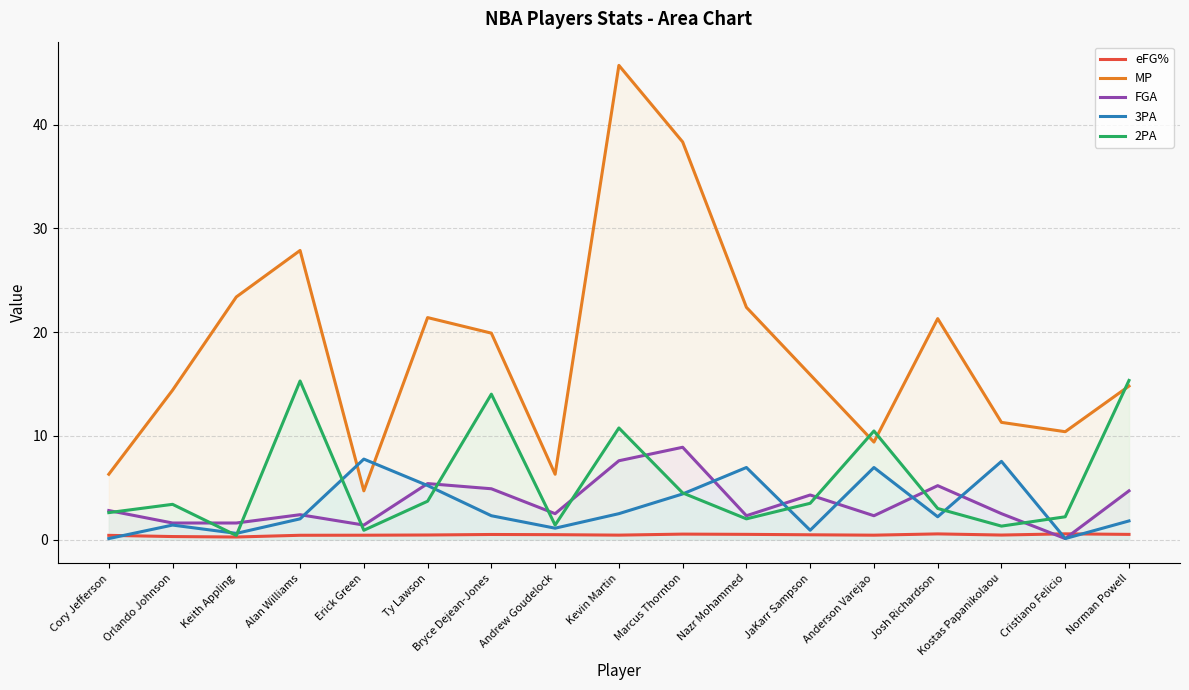

True or false: FGA has a value of 1.6 at Orlando Johnson.

True